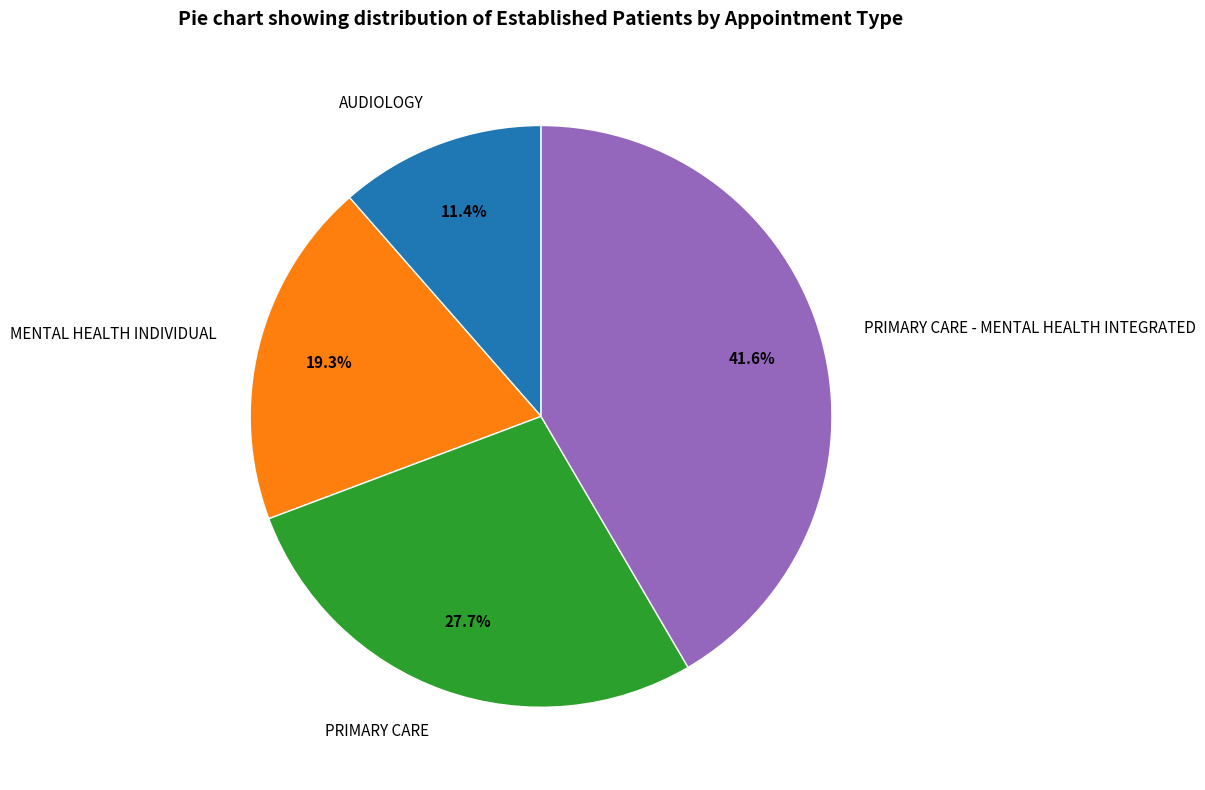

Is there any slice that represents more than half of the pie?

No